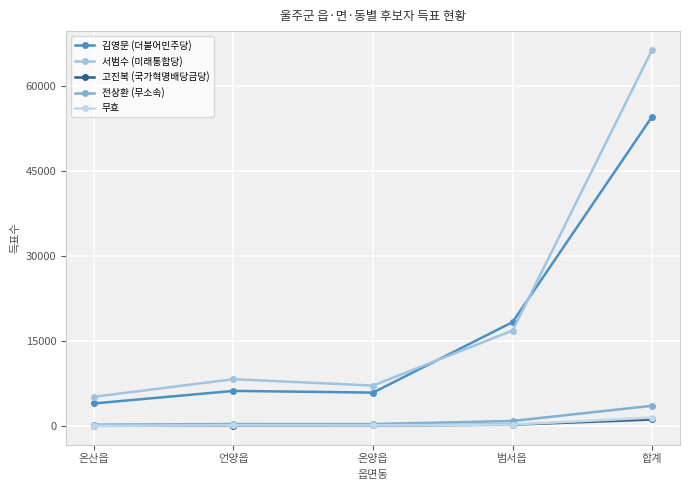

Reading left to right, extract all data points from this chart.

김영문 (더불어민주당): 온산읍=4038	언양읍=6248	온양읍=5948	범서읍=18358	합계=54563
서범수 (미래통합당): 온산읍=5214	언양읍=8310	온양읍=7183	범서읍=16885	합계=66317
고진복 (국가혁명배당금당): 온산읍=93	언양읍=145	온양읍=160	범서읍=286	합계=1213
전상환 (무소속): 온산읍=305	언양읍=414	온양읍=407	범서읍=947	합계=3628
무효: 온산읍=98	언양읍=175	온양읍=166	범서읍=315	합계=1544